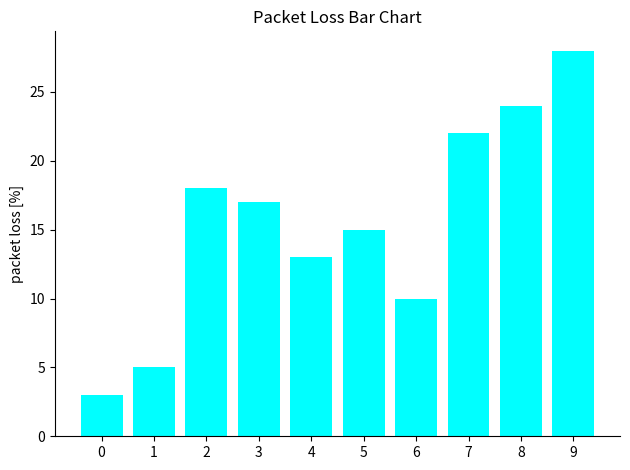

What is the average value?

16